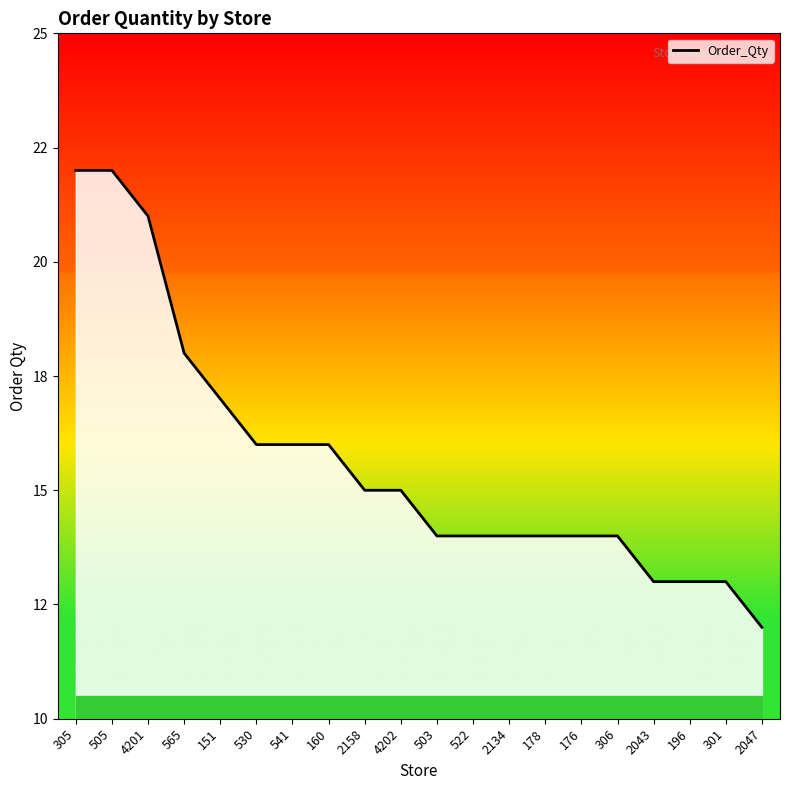

At which label does the data first exceed 15?

305